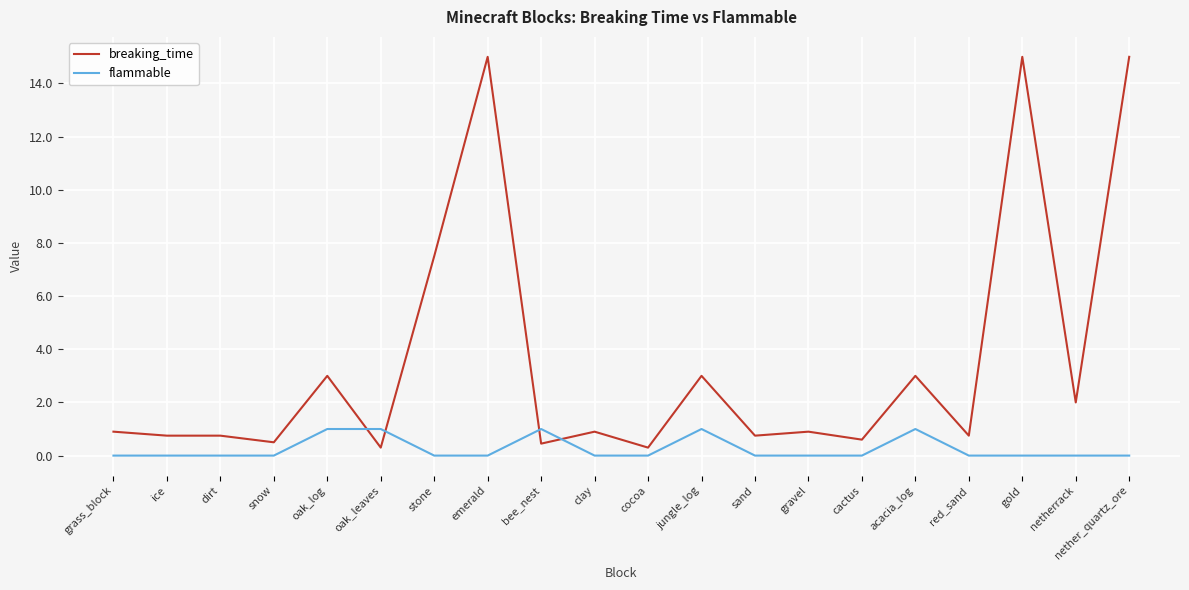

Which series has the largest range (max minus min)?

breaking_time